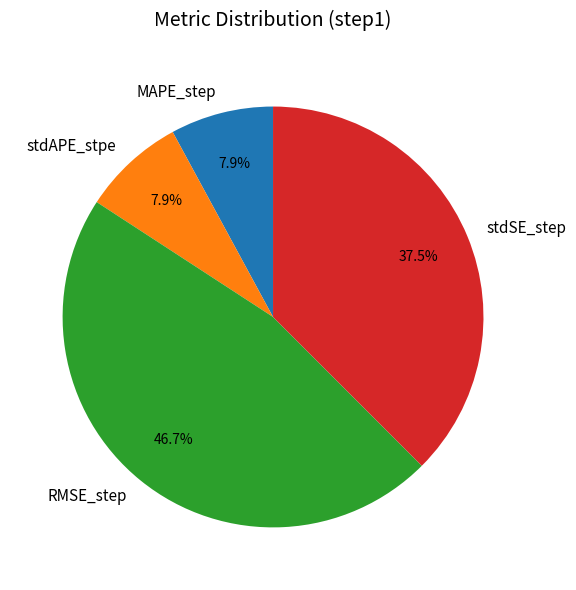

To the nearest percent, what percentage of the pie is stdAPE_stpe?

8%